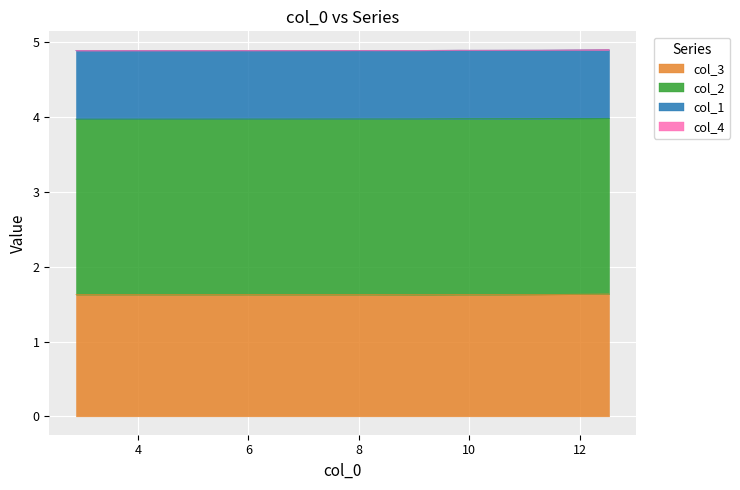

At how many categories does at least one series exceed 0?

40